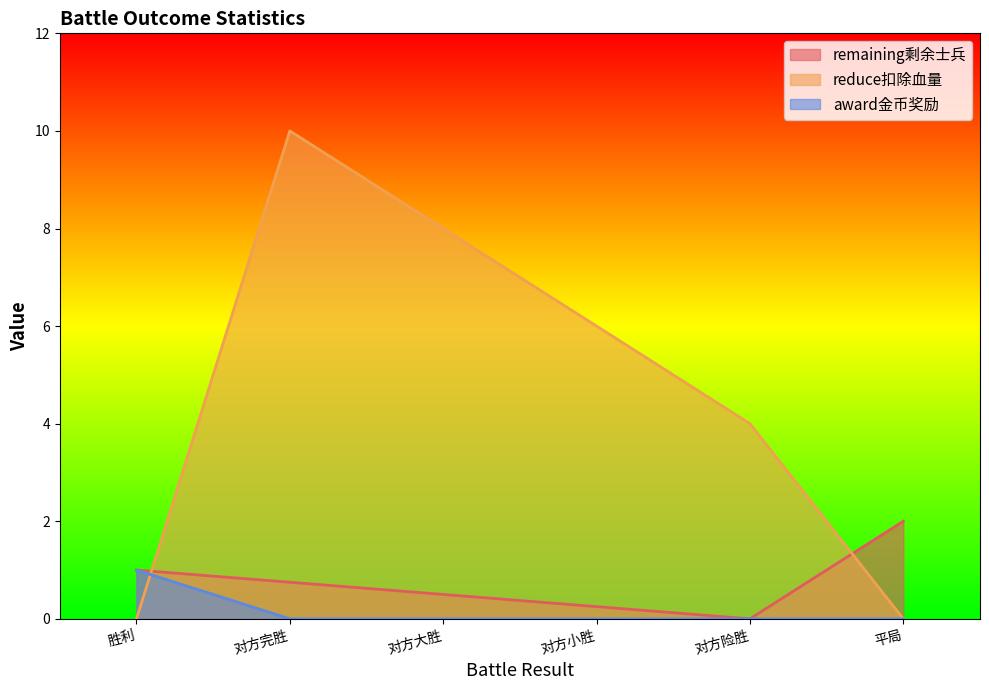

What is the average value of the reduce扣除血量 series?

4.7